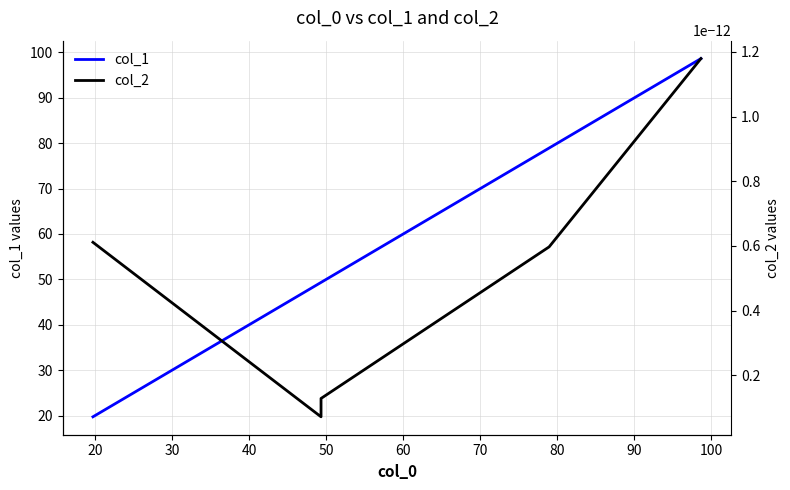

What is the highest value of the col_1 series?

98.6